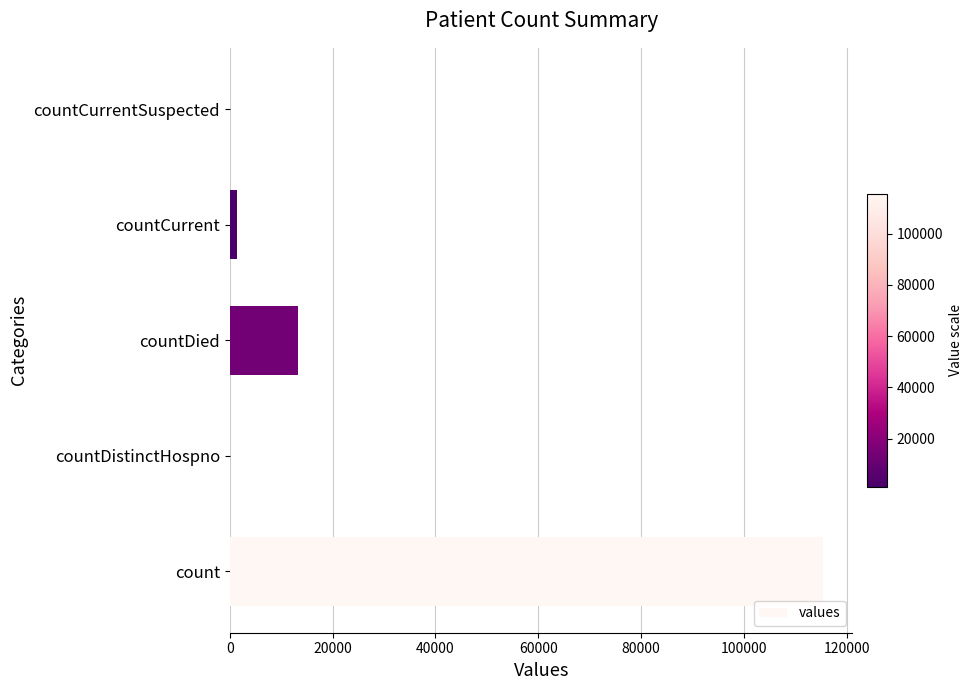

At which label is the value closest to 57689?

countDied